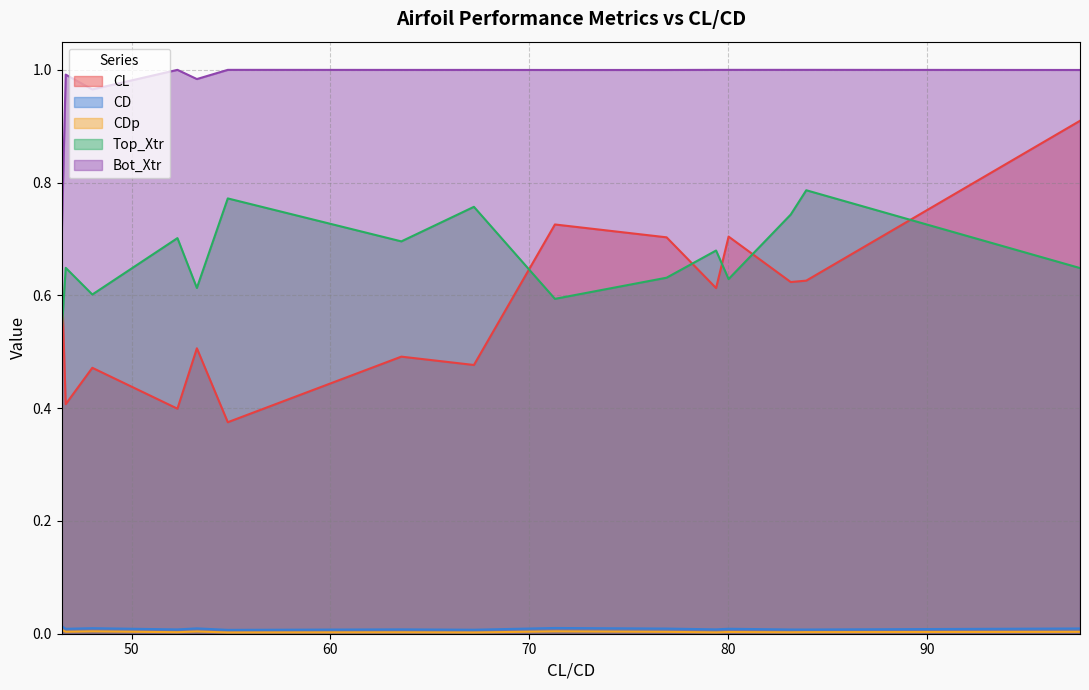

Which series has the widest spread of values?

CL